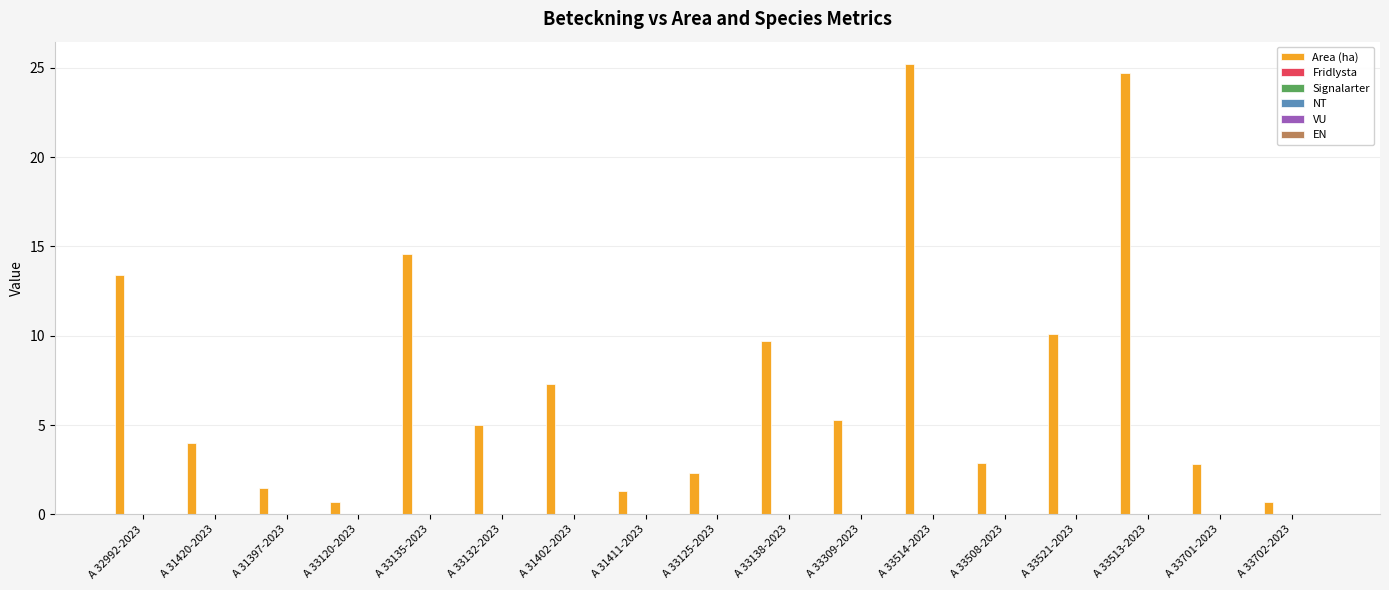

What is the difference between the maximum and second lowest values?

24.5